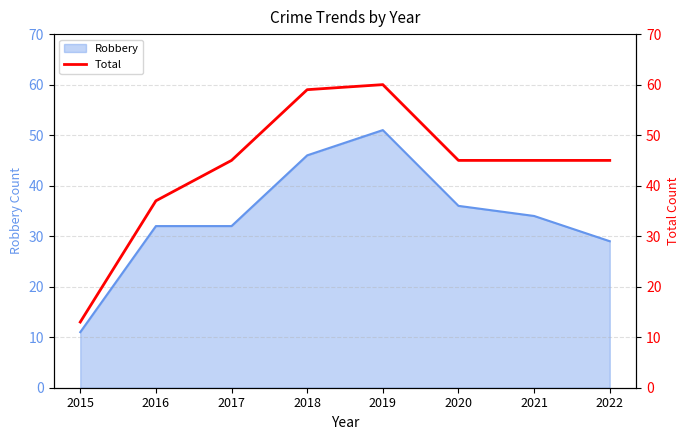

The Robbery series shows 16 at 2022. True or false?

False